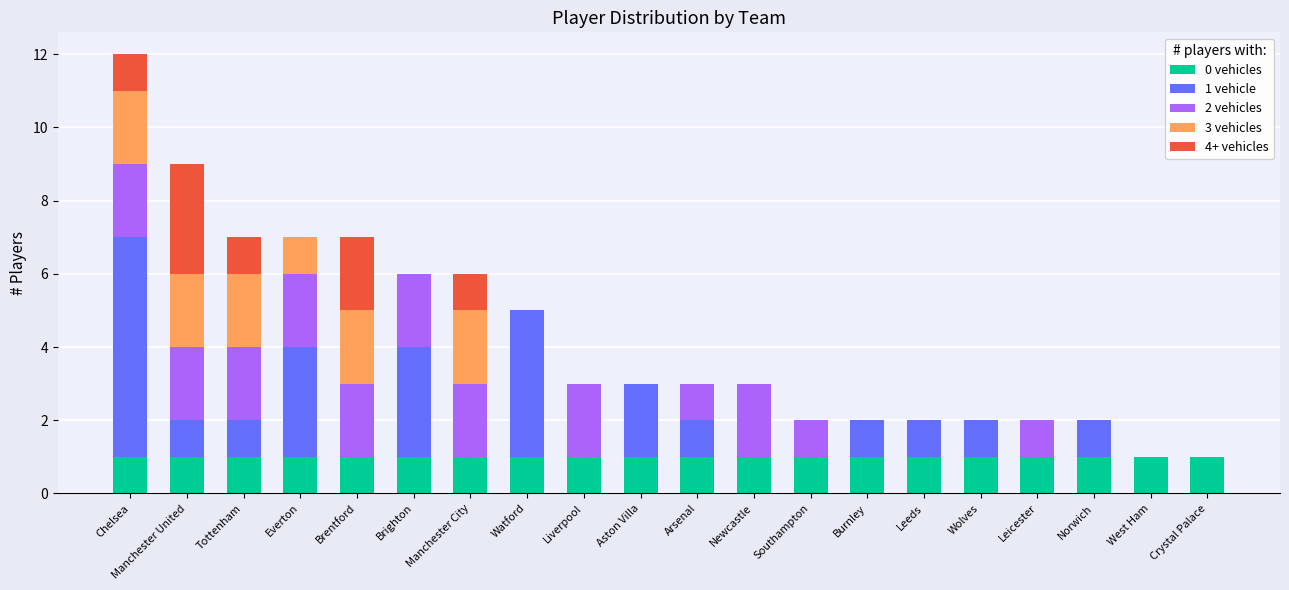

At which category is the sum across all series the highest?

Chelsea